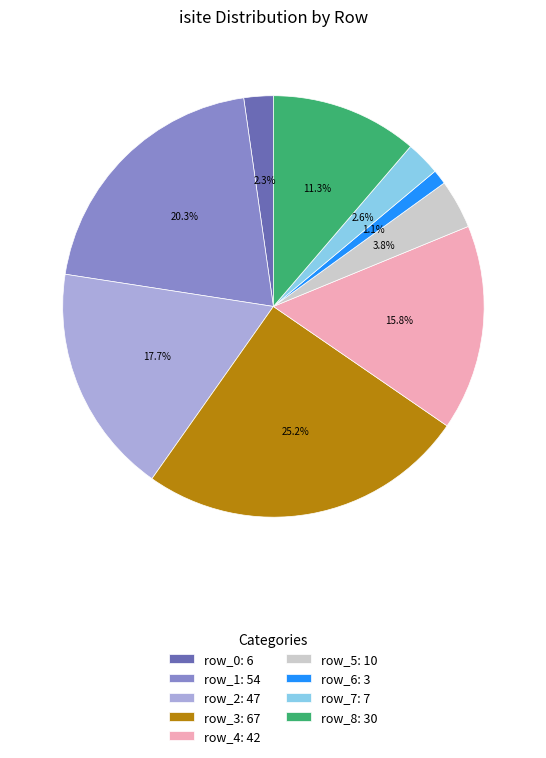

The row_2 slice represents 18% of the pie. True or false?

True